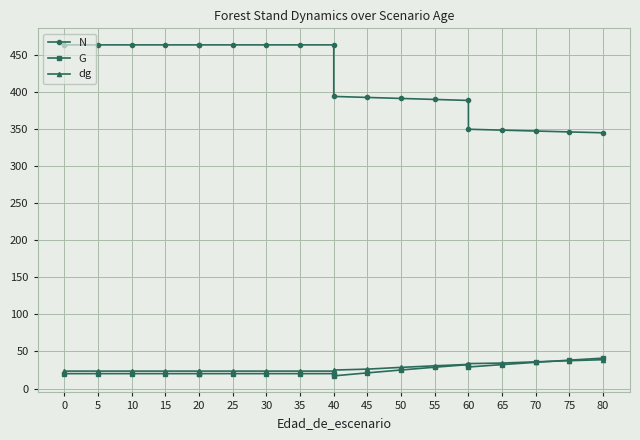

How many lines are shown in the chart?

3